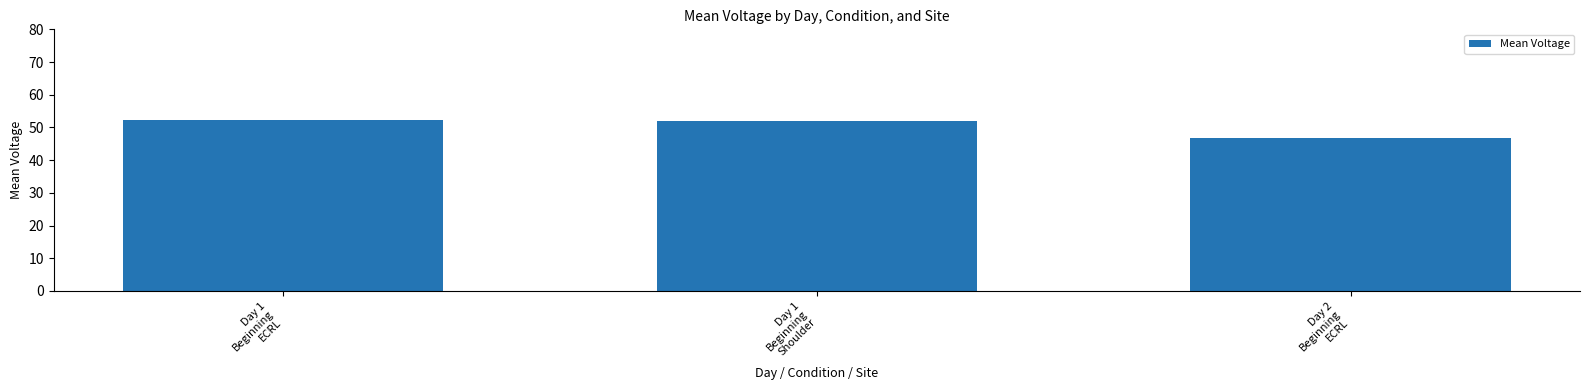

What is the label of the 1st bar from the left?

Day 1
Beginning
ECRL